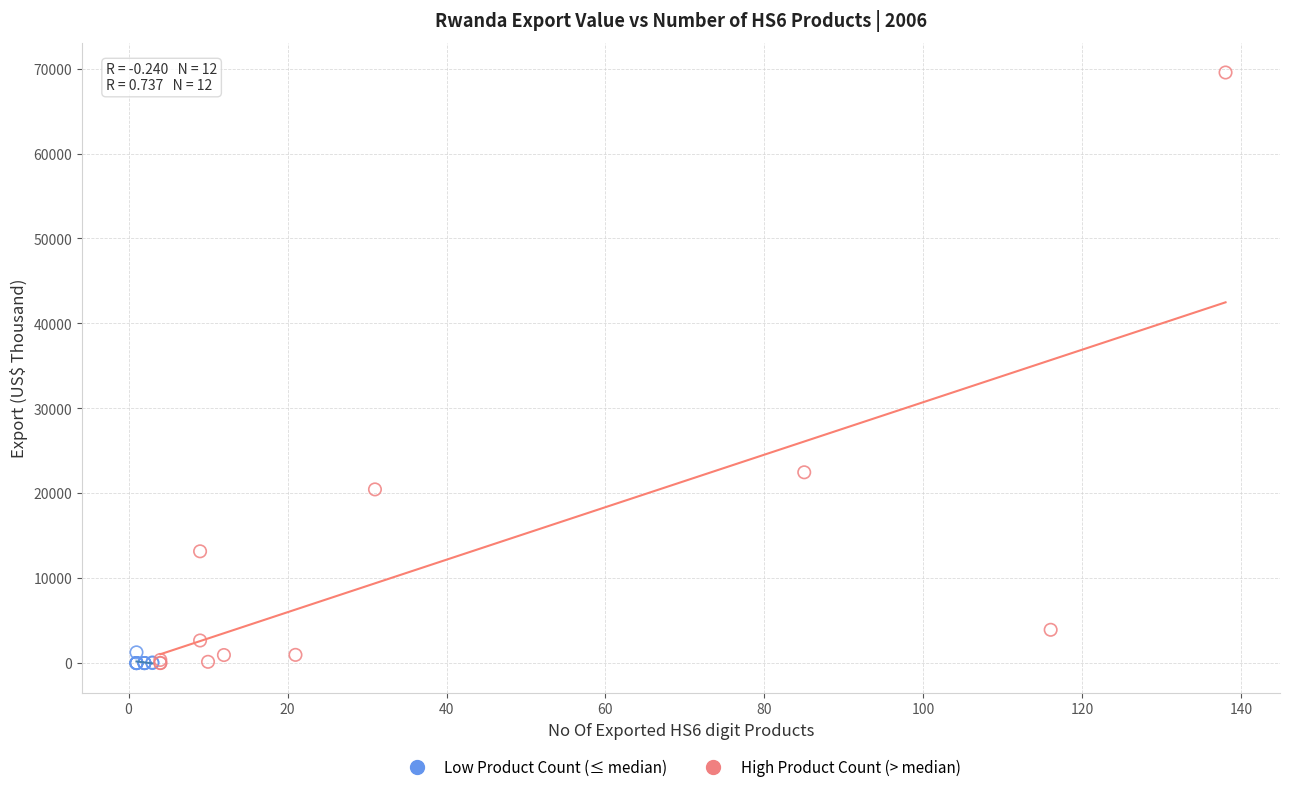

Which series has the largest Y range (max minus min)?

High Product Count (> median)